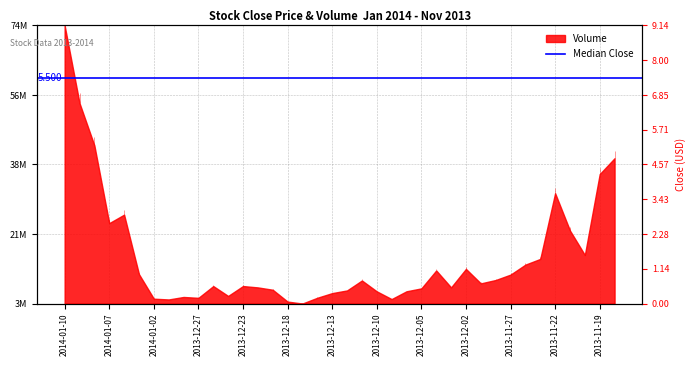

What is the change in value from 2013-12-24 to 2013-12-10?

+0.3